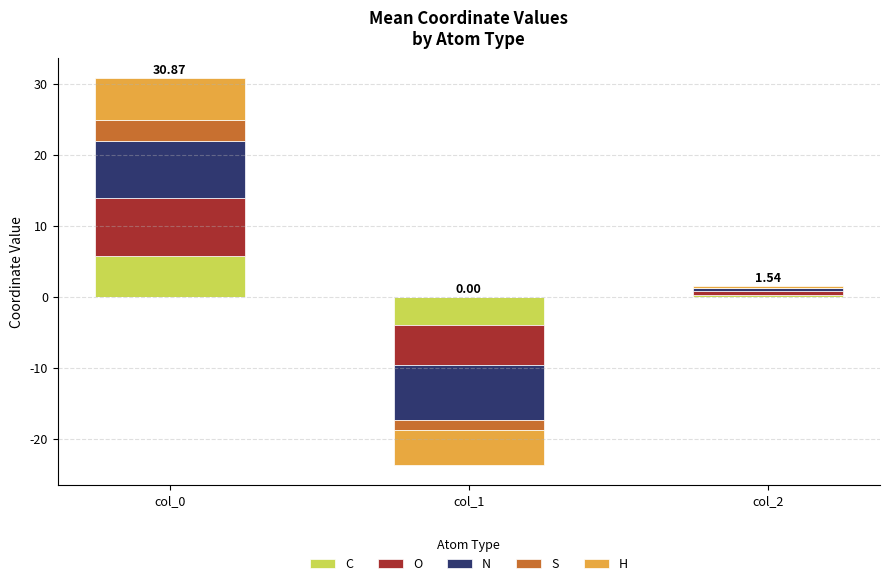

Which series has the widest spread of values?

N